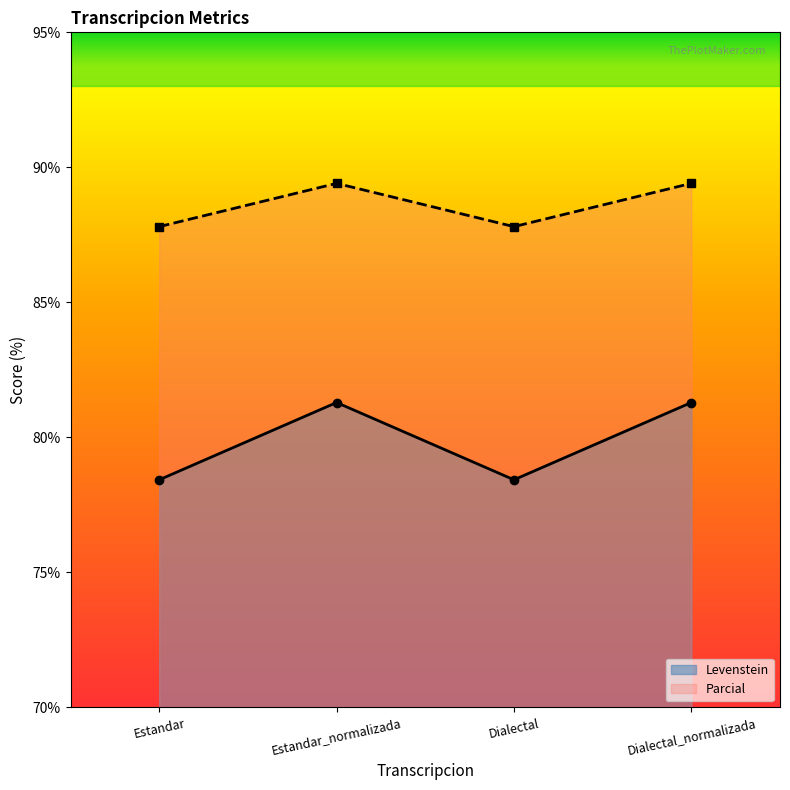

What position from the right is Estandar?

4